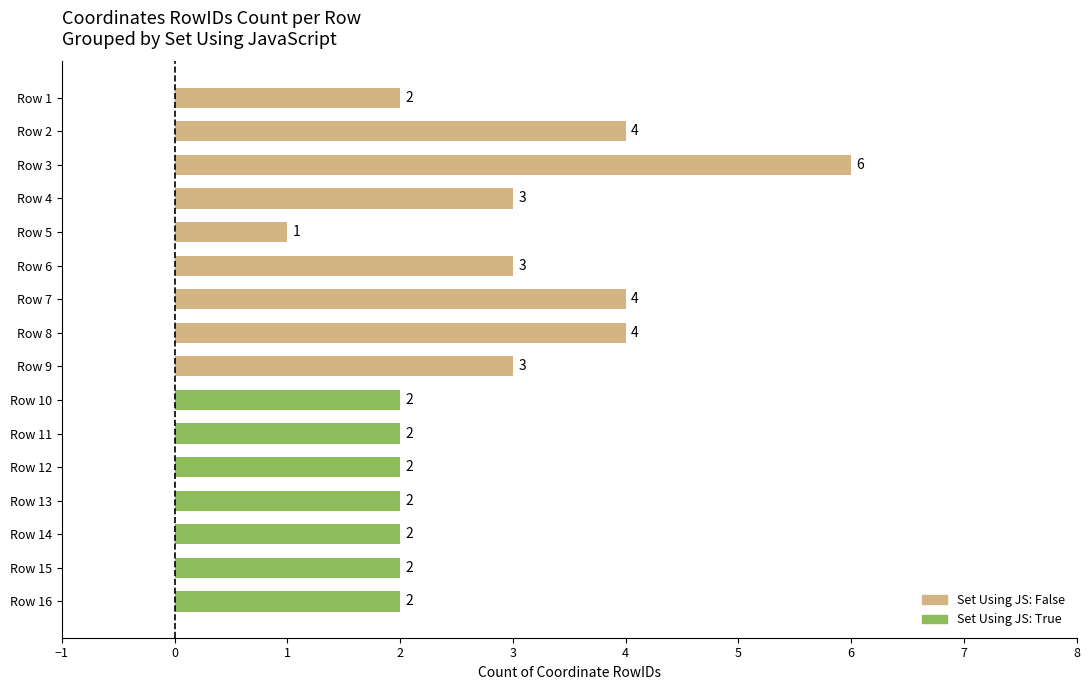

Read the value at Row 7.

4